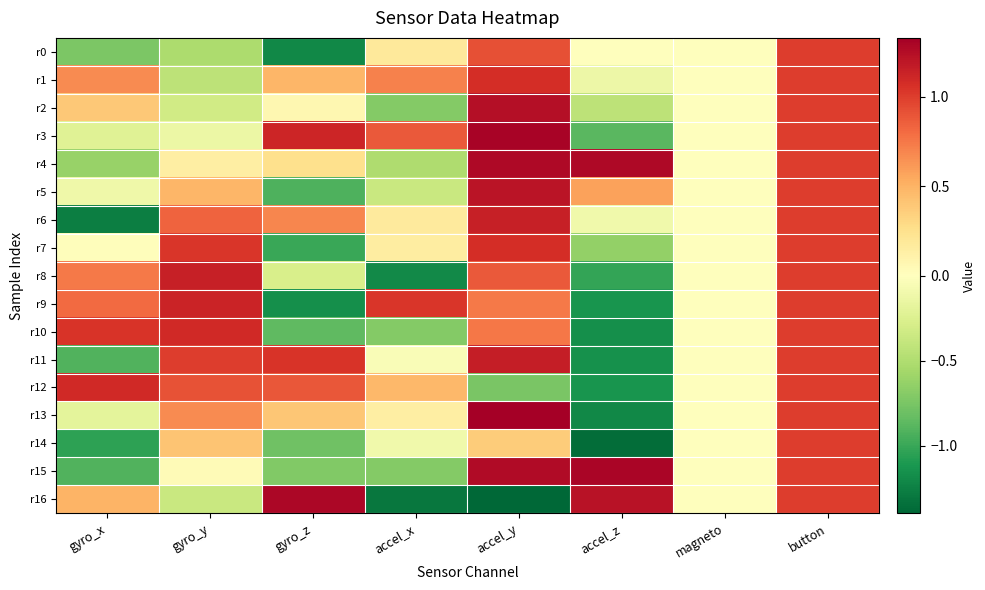

At which category is the sum across all series the highest?

button